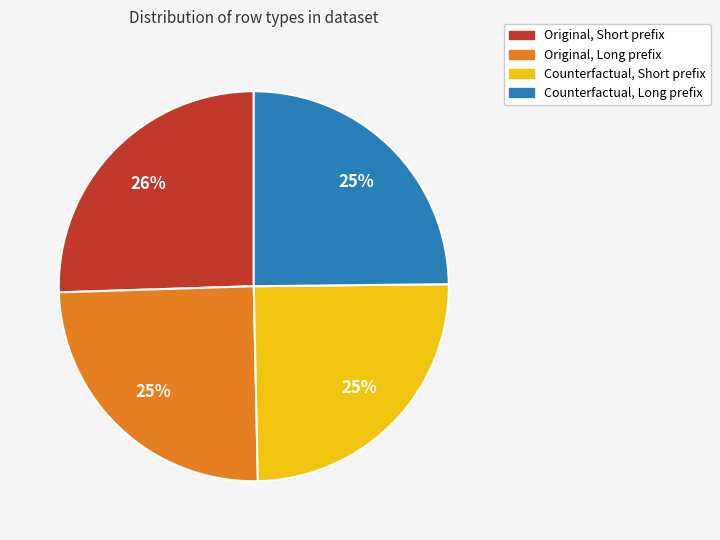

Approximately how many times larger is the value at Counterfactual, Short prefix compared to Original, Long prefix?

1.0